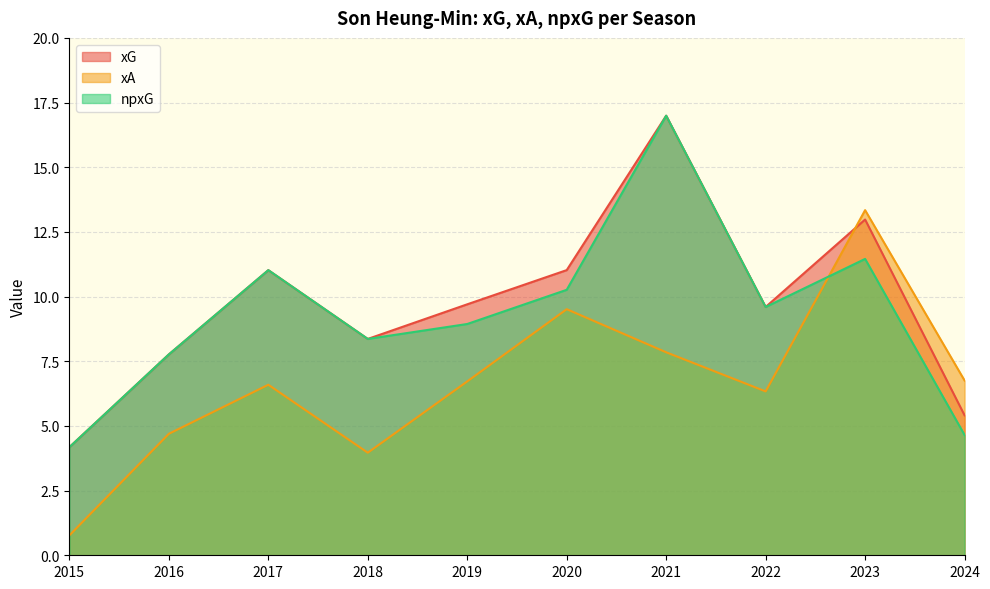

Is it true that xG equals 2.9 at 2019?

False